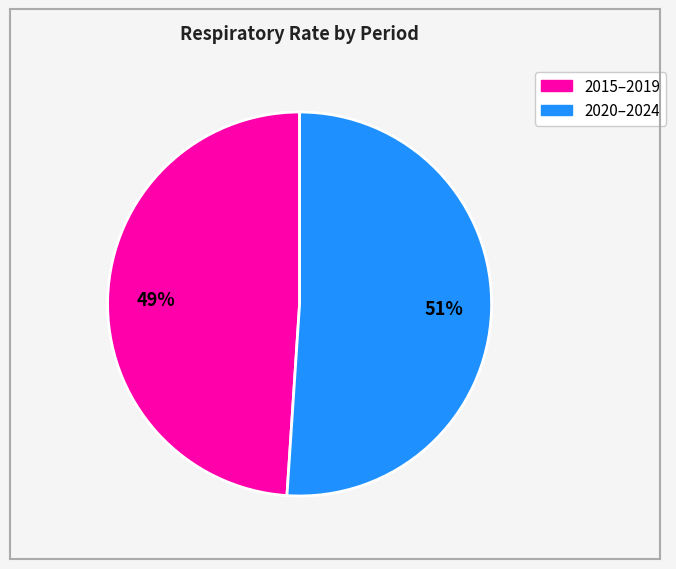

How many segments does this pie chart have?

2